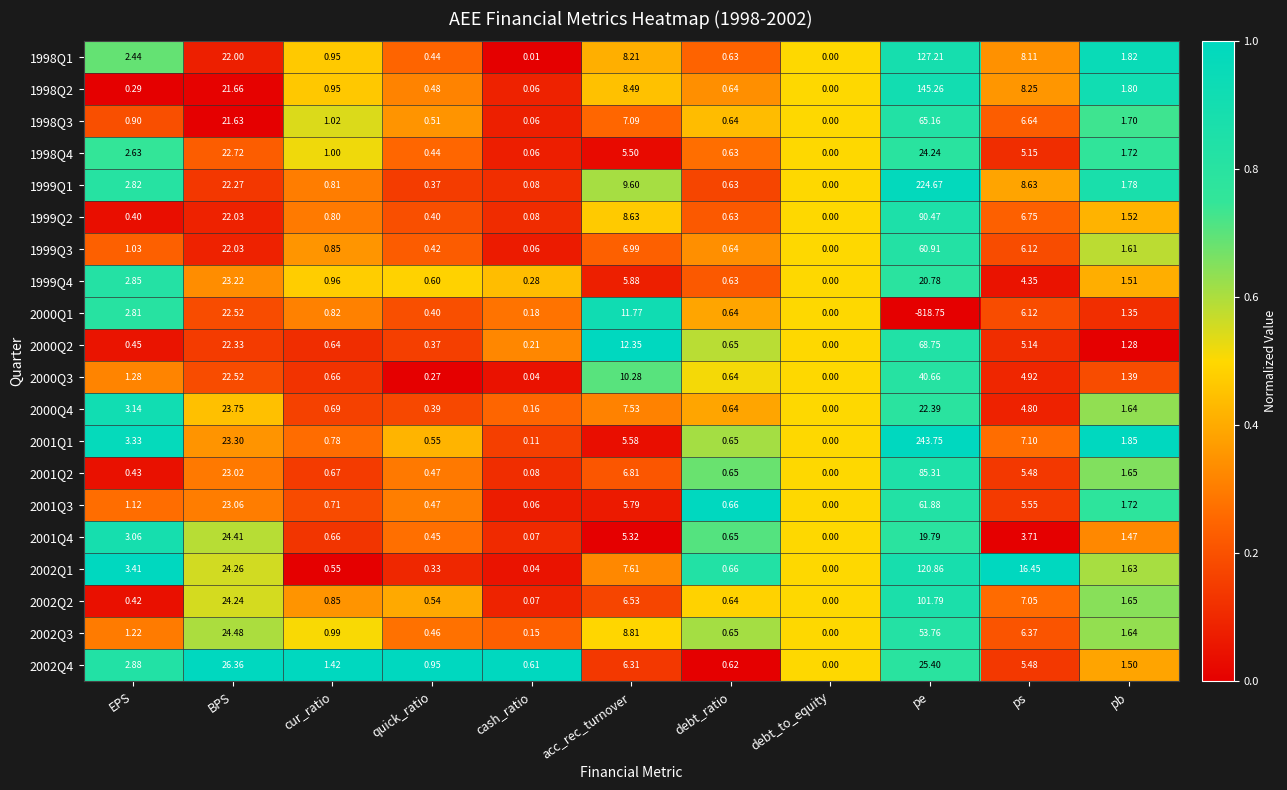

Where is 1998Q4 nearest to the value 12?

acc_rec_turnover